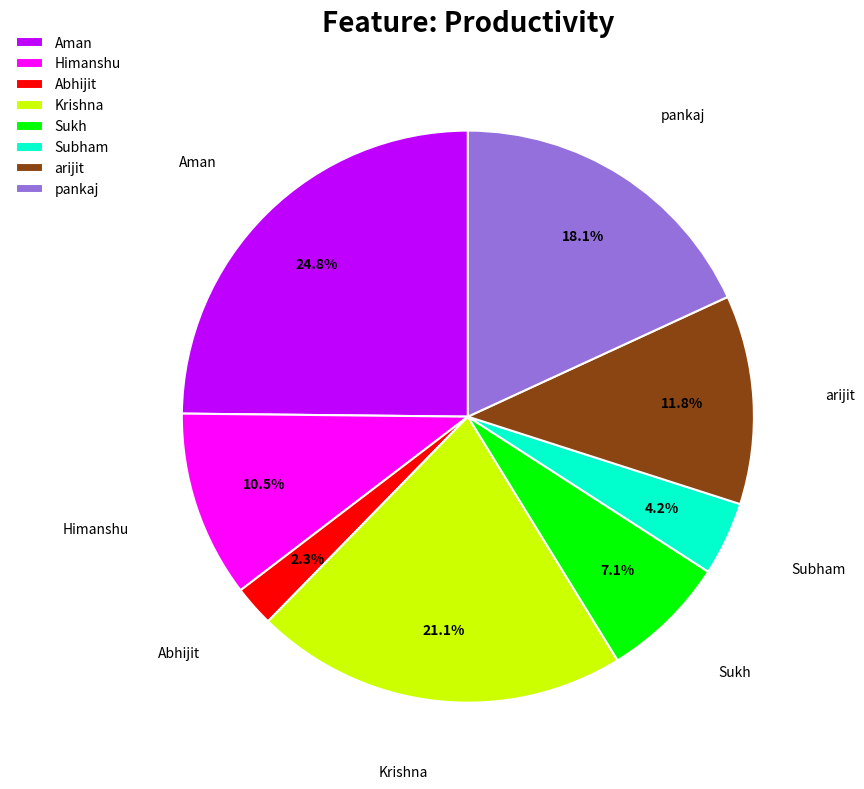

Which slice is the largest?

Aman